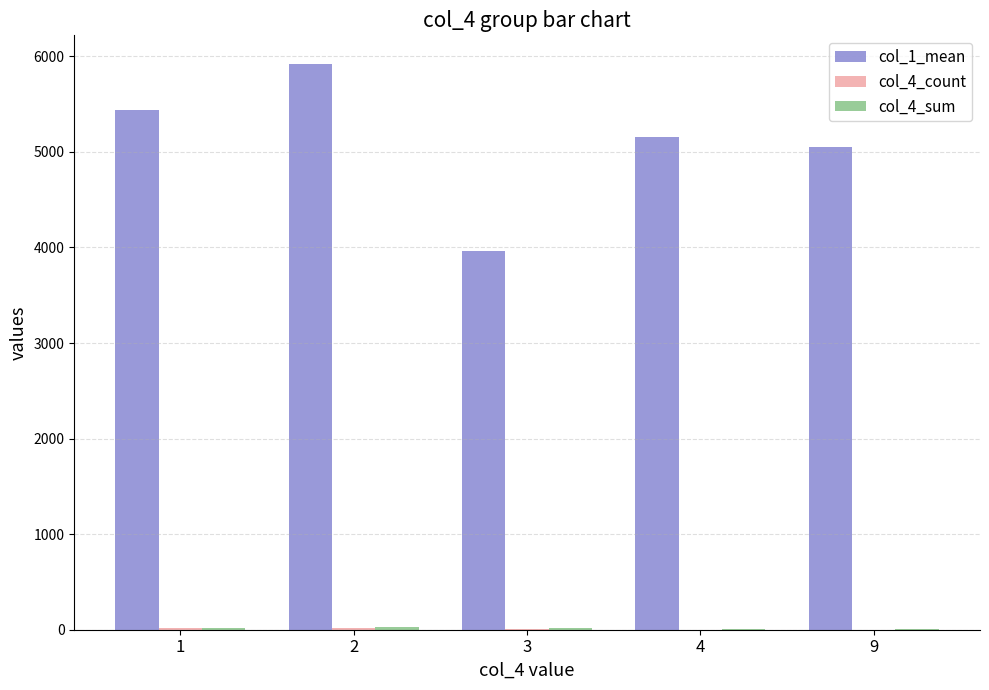

What is the maximum value shown in the chart?

5923